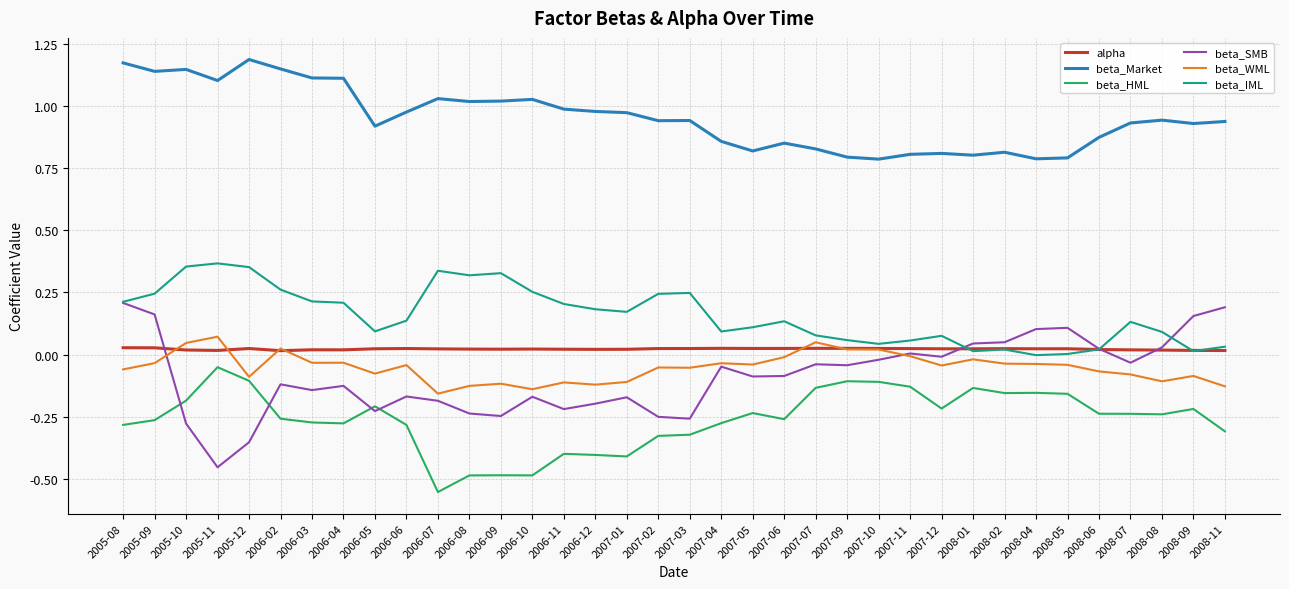

True or false: beta_Market has a value of 0.8 at 2007-09.

True